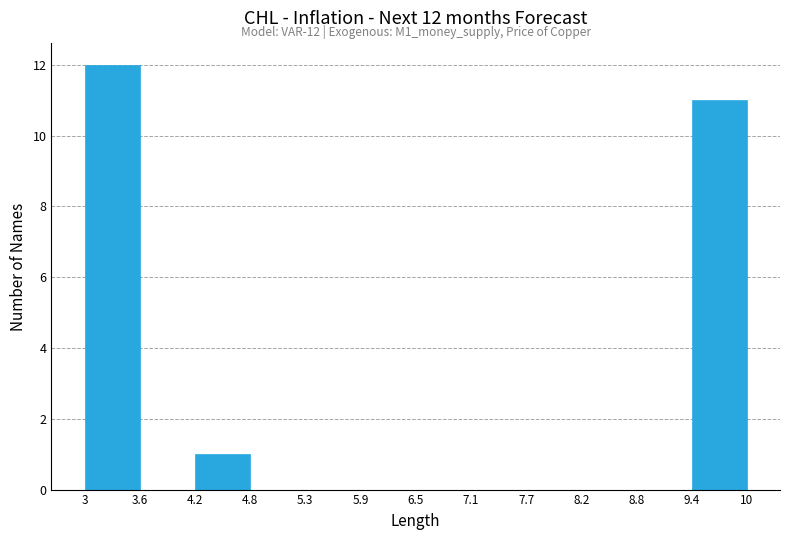

Which range on the x-axis has the tallest bar?

3 to 3.6